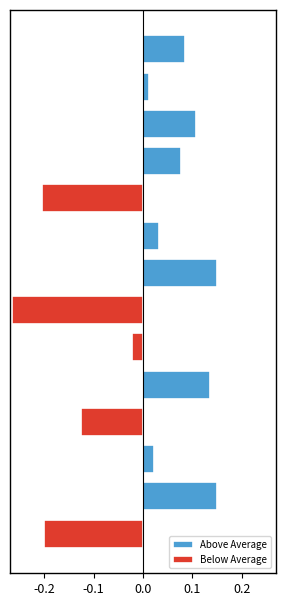

Which series has the largest total across all categories?

Above Average